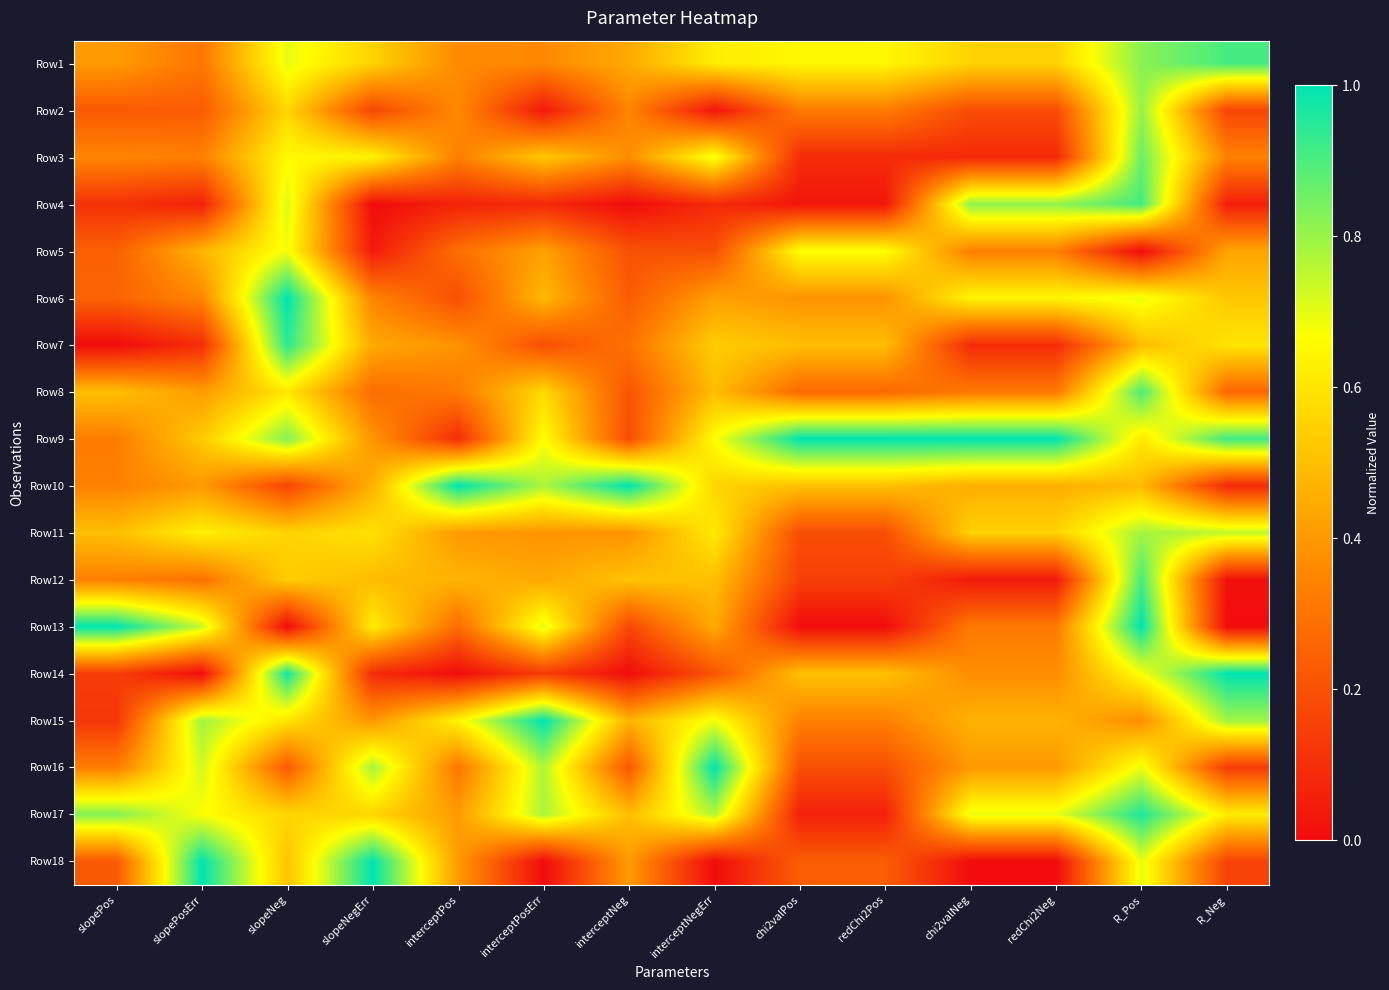

Which has a higher value, R_Pos or redChi2Pos?

R_Pos